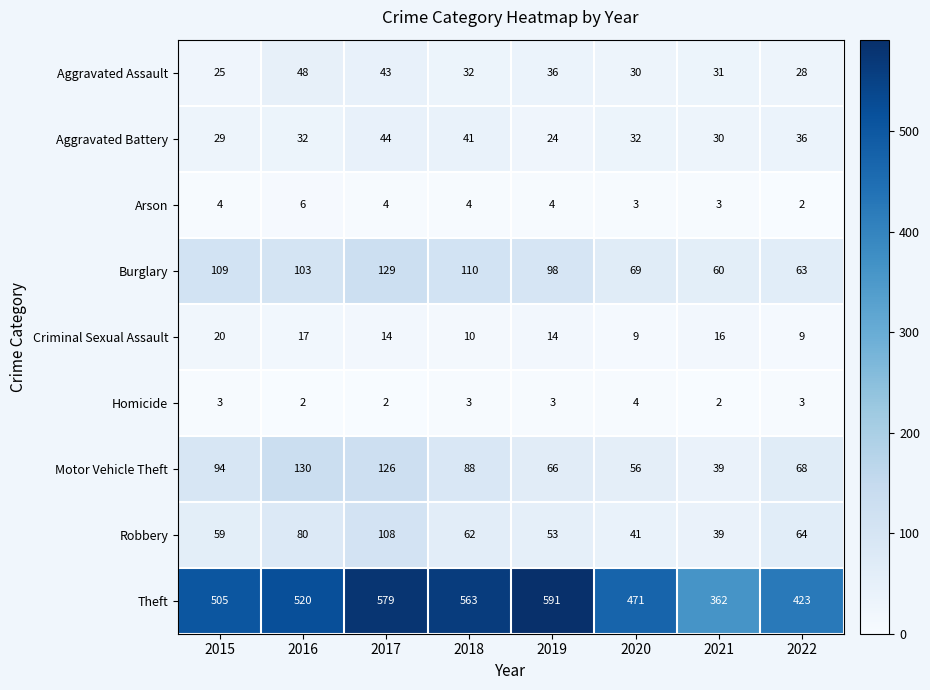

Where does the Aggravated Assault series first go above 32?

2016